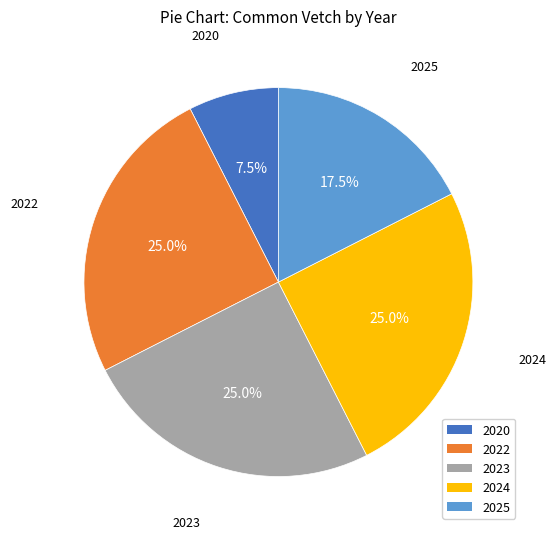

Does 2023 account for over 50% of the chart?

No